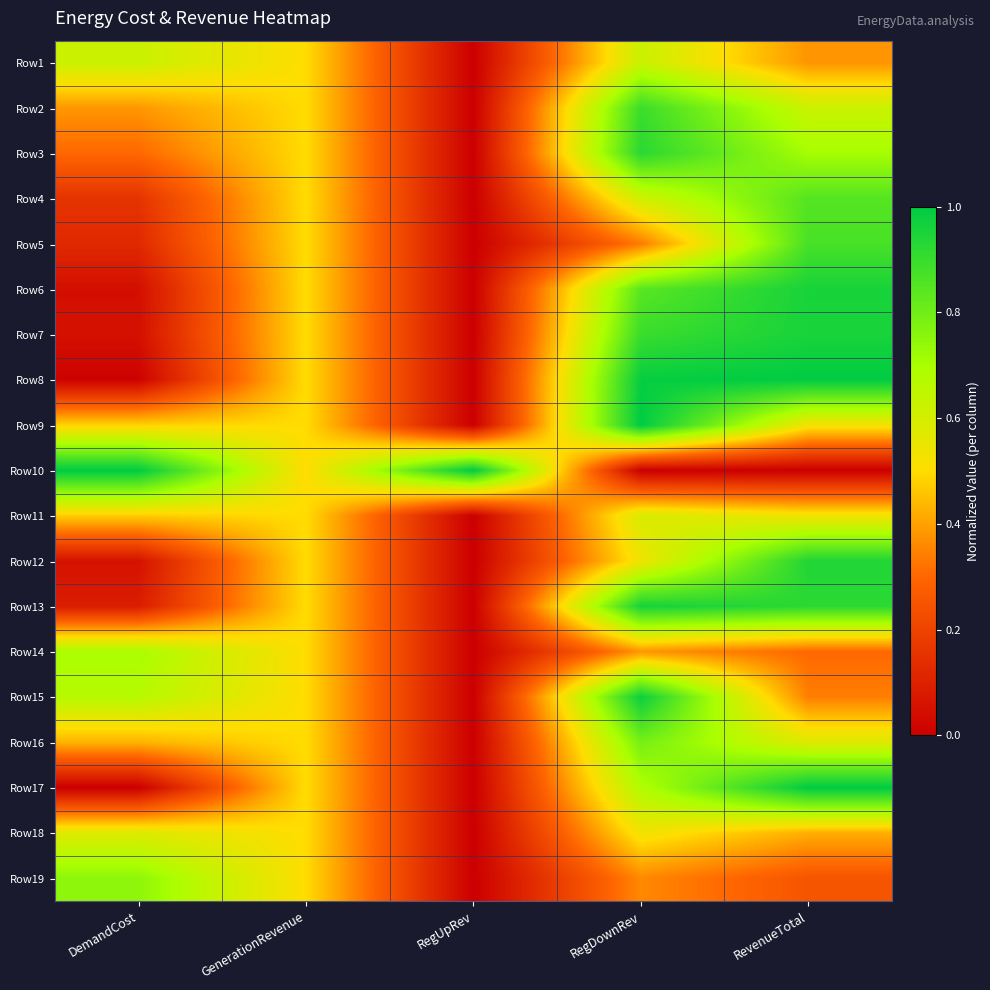

How many categories are shown in the chart?

5